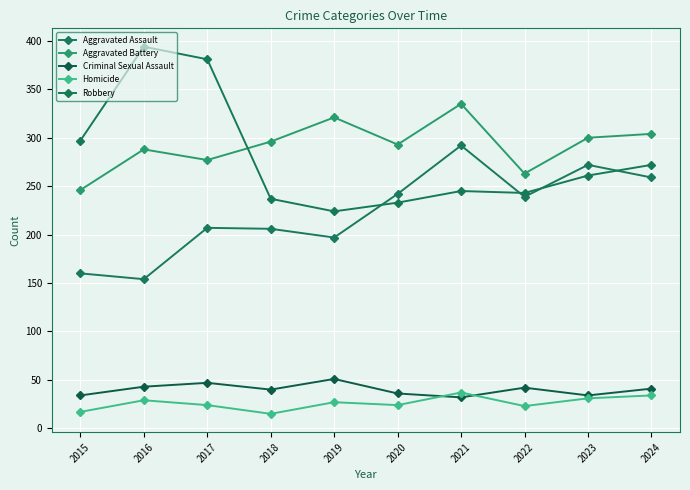

Reading right to left, what are all the values shown in this chart?

Aggravated Assault: 259	272	239	292	242	197	206	207	154	160
Aggravated Battery: 304	300	263	335	293	321	296	277	288	246
Criminal Sexual Assault: 41	34	42	32	36	51	40	47	43	34
Homicide: 34	31	23	37	24	27	15	24	29	17
Robbery: 272	261	243	245	233	224	237	381	394	297